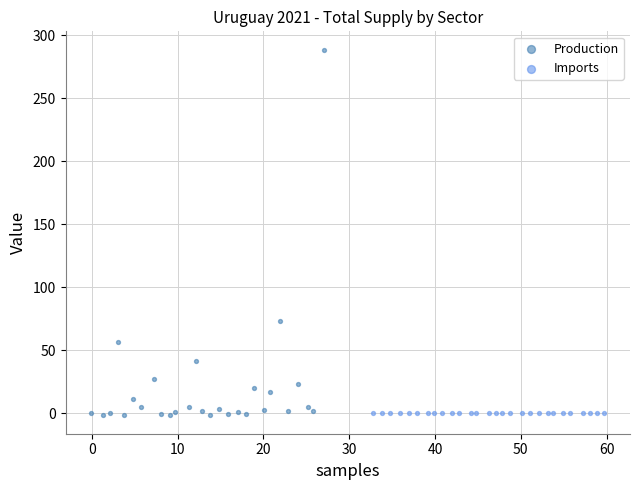

Which series reaches the maximum Y coordinate?

Production